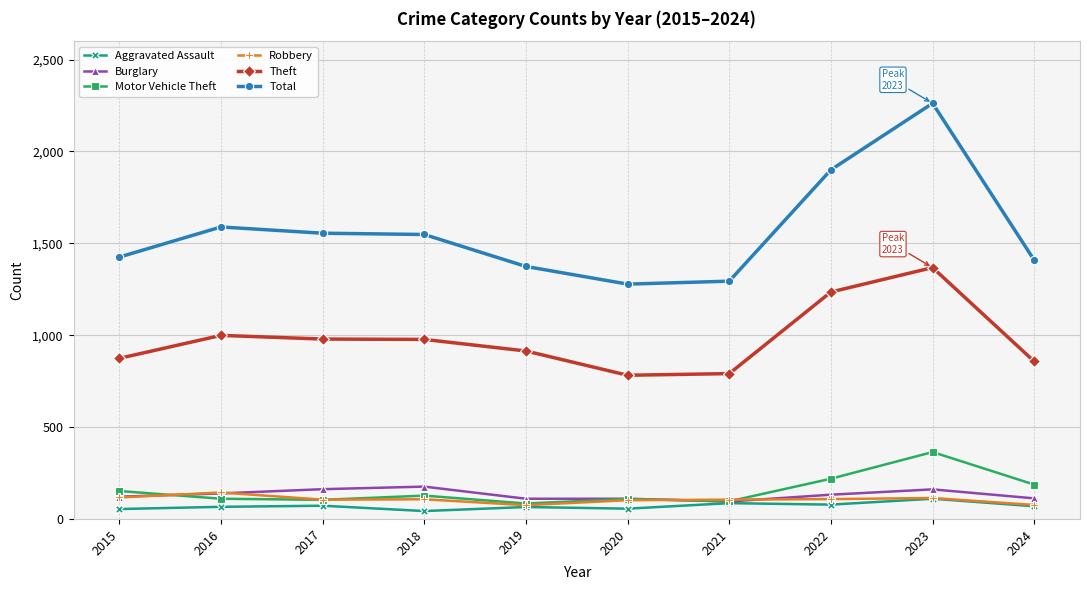

What is the difference between the second highest and minimum values in the Theft series?

453